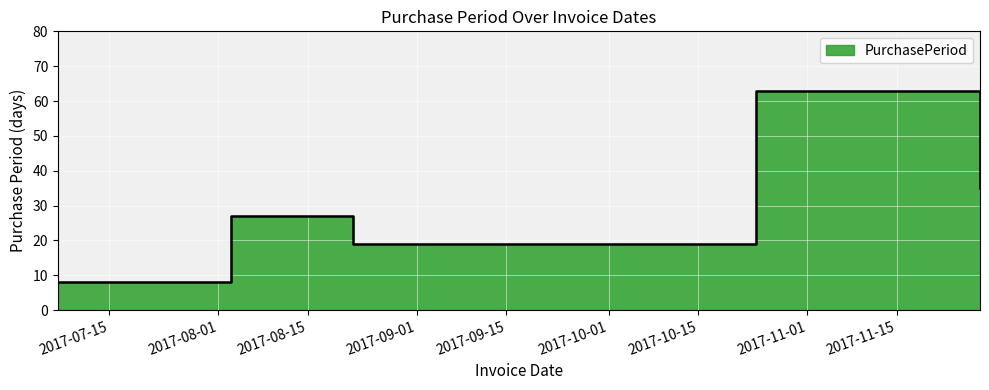

Rank the categories by value from lowest to highest.

2017-07-07, 2017-08-22, 2017-08-03, 2017-11-28, 2017-10-24